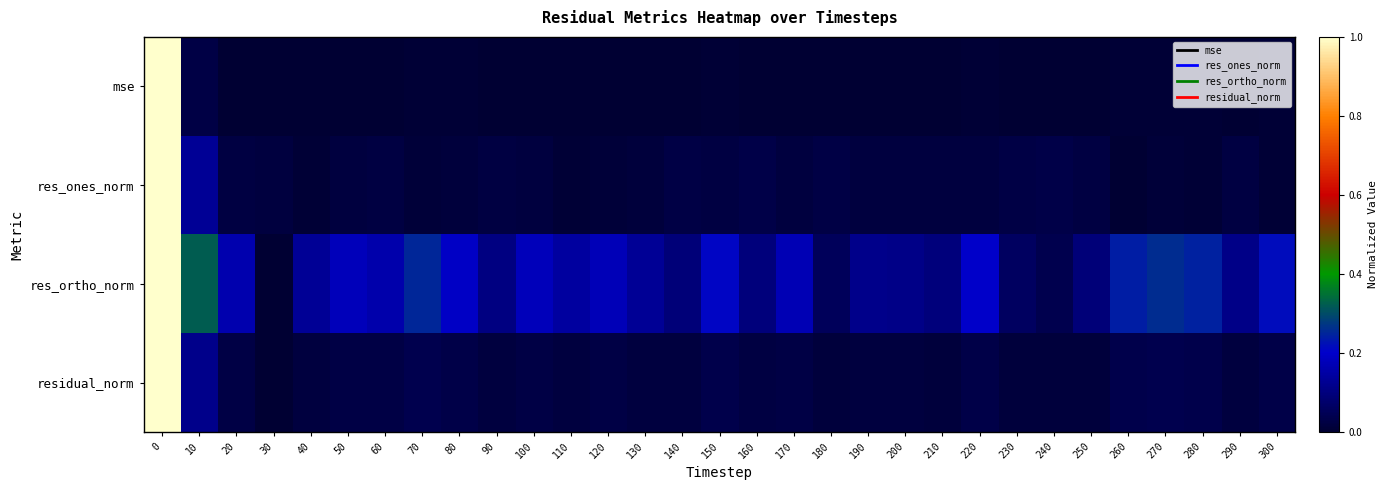

Reading right to left, what are all the values shown in this chart?

mse: 300=0.0	290=0.0	280=0.0	270=0.0	260=0.0	250=0.0	240=0.0	230=0.0	220=0.0	210=0.0	200=0.0	190=0.0	180=0.0	170=0.0	160=0.0	150=0.0	140=0.0	130=0.0	120=0.0	110=0.0	100=0.0	90=0.0	80=0.0	70=0.0	60=0.0	50=0.0	40=0.0	30=0.0	20=0.0	10=0.0	0=1.0
res_ones_norm: 300=0.0	290=0.0	280=0.0	270=0.0	260=0.0	250=0.0	240=0.0	230=0.0	220=0.0	210=0.0	200=0.0	190=0.0	180=0.0	170=0.0	160=0.0	150=0.0	140=0.0	130=0.0	120=0.0	110=0.0	100=0.0	90=0.0	80=0.0	70=0.0	60=0.0	50=0.0	40=0.0	30=0.0	20=0.0	10=0.1	0=1.0
res_ortho_norm: 300=0.2	290=0.1	280=0.2	270=0.3	260=0.2	250=0.1	240=0.0	230=0.1	220=0.2	210=0.1	200=0.1	190=0.1	180=0.1	170=0.2	160=0.1	150=0.2	140=0.1	130=0.1	120=0.2	110=0.1	100=0.2	90=0.1	80=0.2	70=0.3	60=0.2	50=0.2	40=0.1	30=0.0	20=0.2	10=0.3	0=1.0
residual_norm: 300=0.0	290=0.0	280=0.0	270=0.0	260=0.0	250=0.0	240=0.0	230=0.0	220=0.0	210=0.0	200=0.0	190=0.0	180=0.0	170=0.0	160=0.0	150=0.0	140=0.0	130=0.0	120=0.0	110=0.0	100=0.0	90=0.0	80=0.0	70=0.0	60=0.0	50=0.0	40=0.0	30=0.0	20=0.0	10=0.1	0=1.0